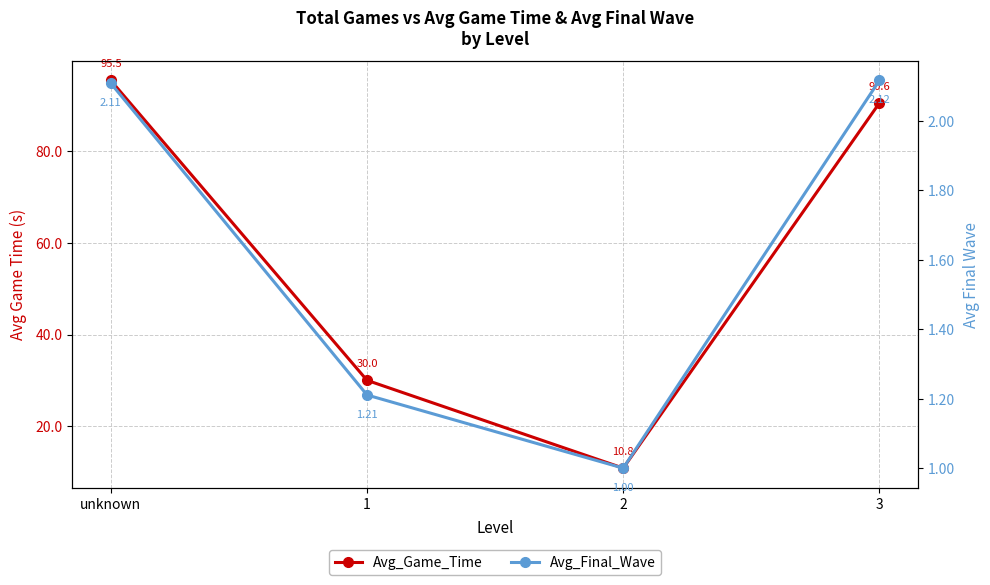

At which label does Avg_Game_Time first exceed 90?

unknown